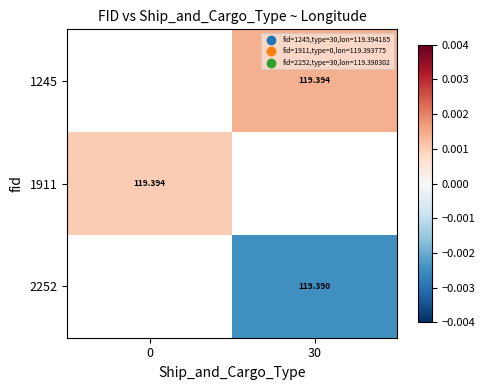

Between 0 and 30, which is larger?

30